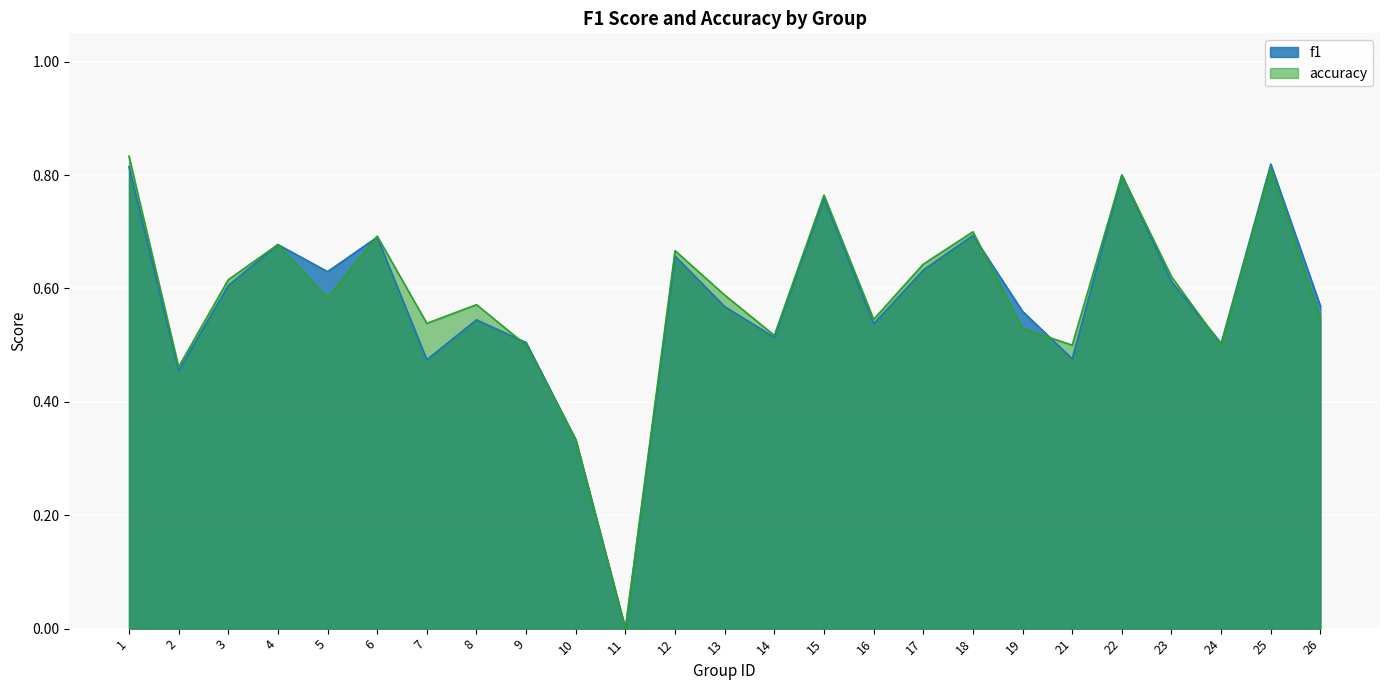

True or false: accuracy has a value of 0.6 at 13.

True